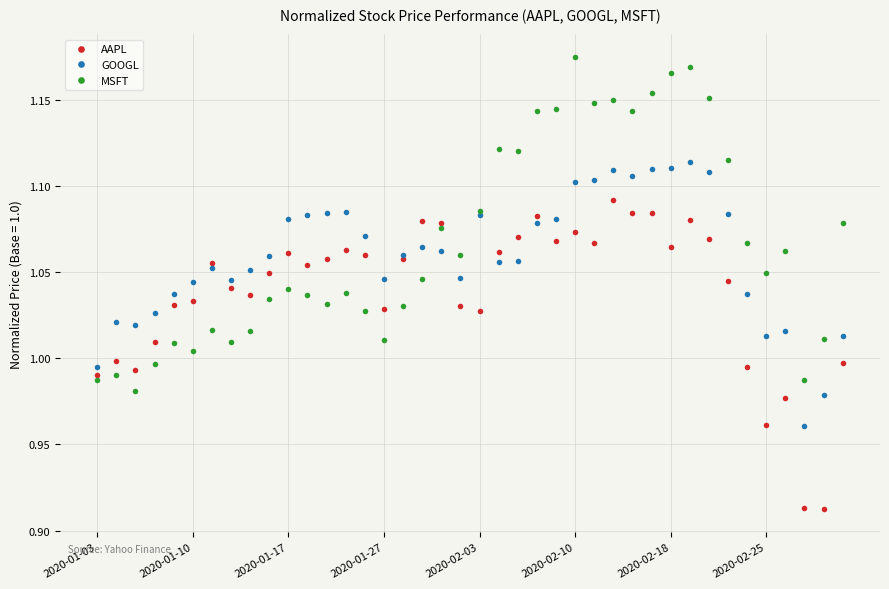

Rank the series by their maximum value, from lowest to highest.

AAPL, GOOGL, MSFT